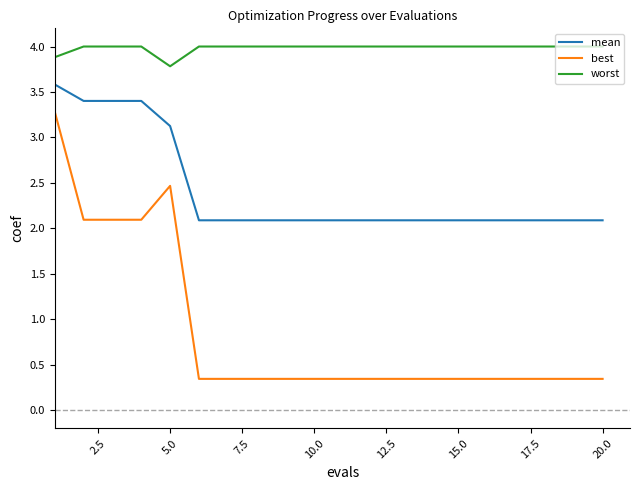

What is the maximum value for mean?

3.6